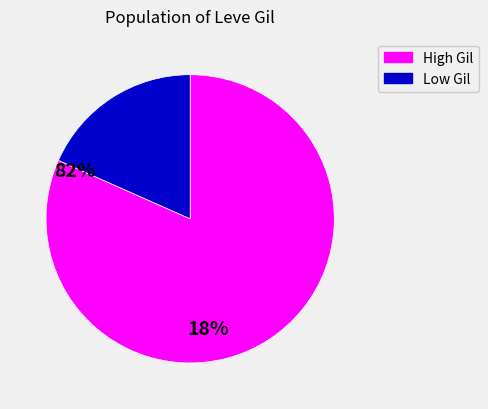

Does any single category account for the majority?

Yes